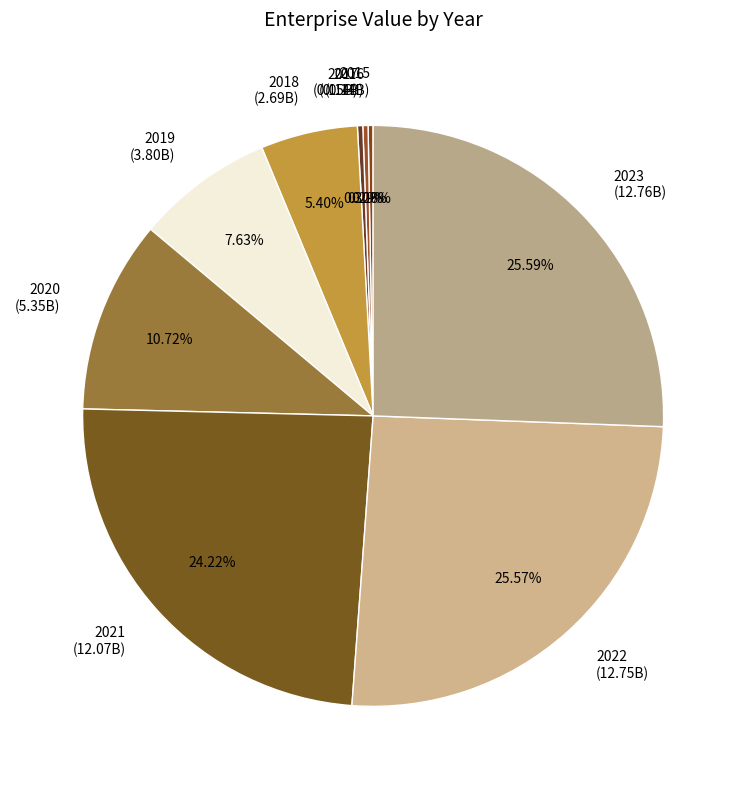

What is the ratio of the value at 2021 (12.07B) to the value at 2016 (0.14B)?

83.3